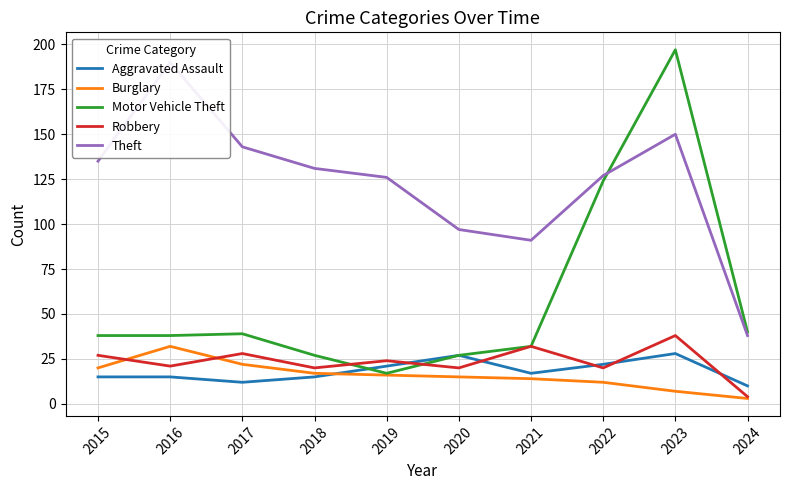

The Robbery series shows 10 at 2016. True or false?

False